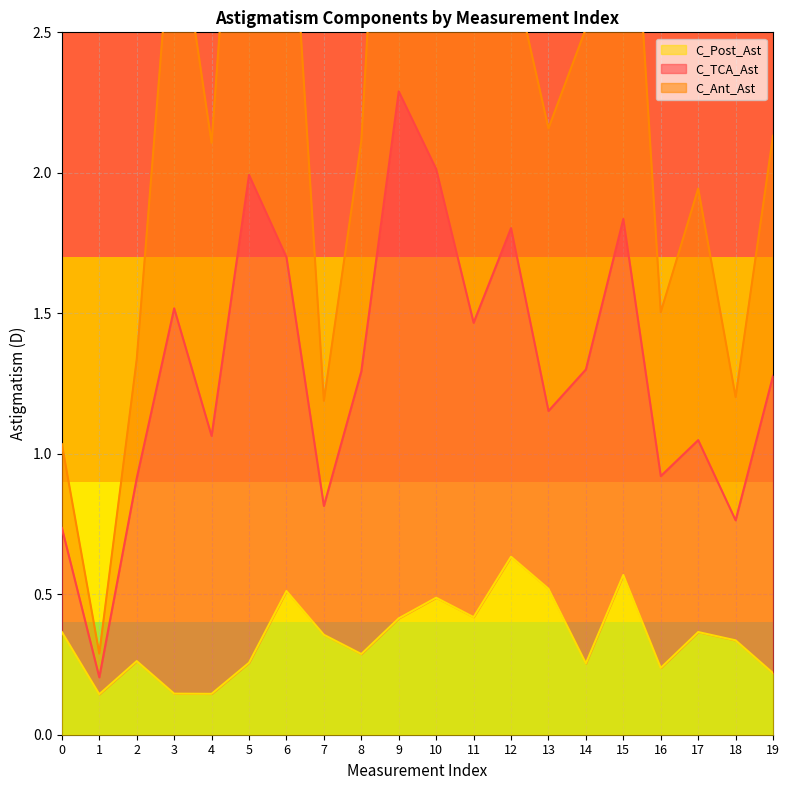

What is the maximum value for C_Post_Ast?

0.6